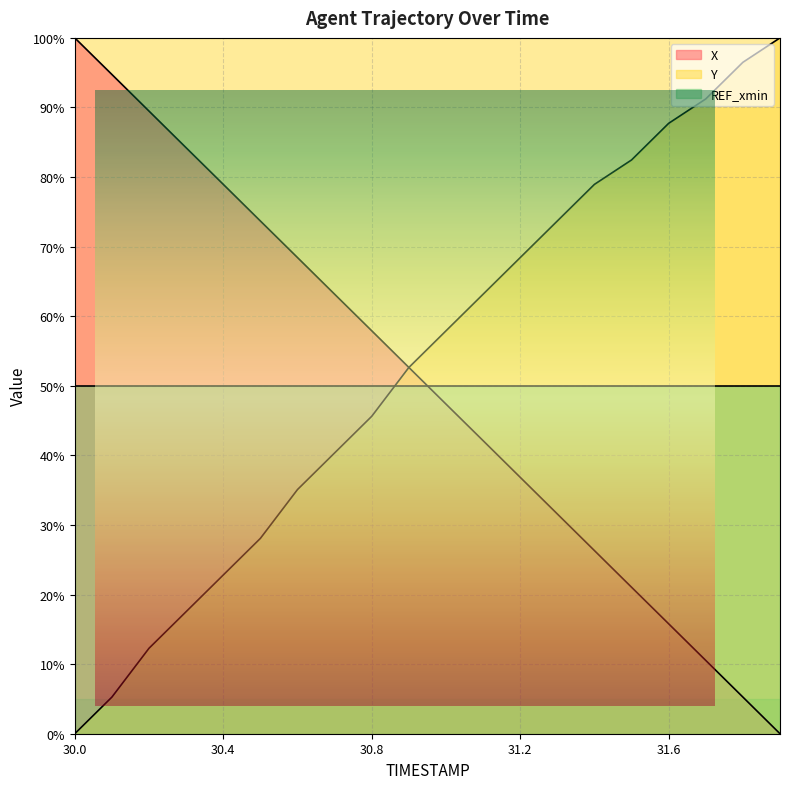

The value of X at 30.2 is 89.5. True or false?

True